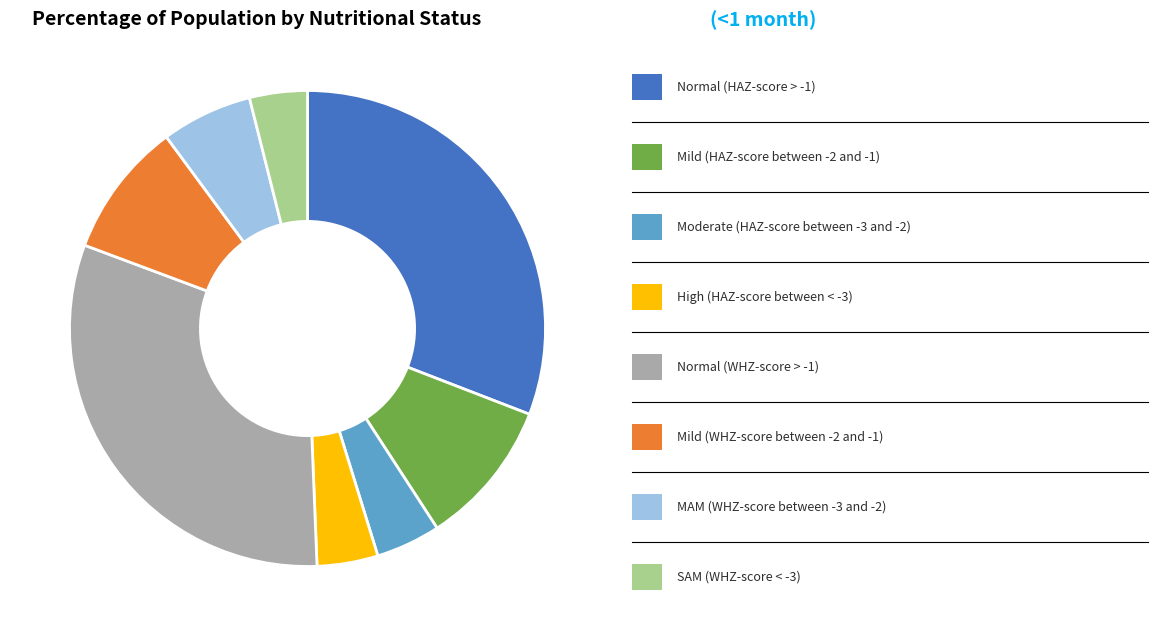

Is there any slice that represents more than half of the pie?

No